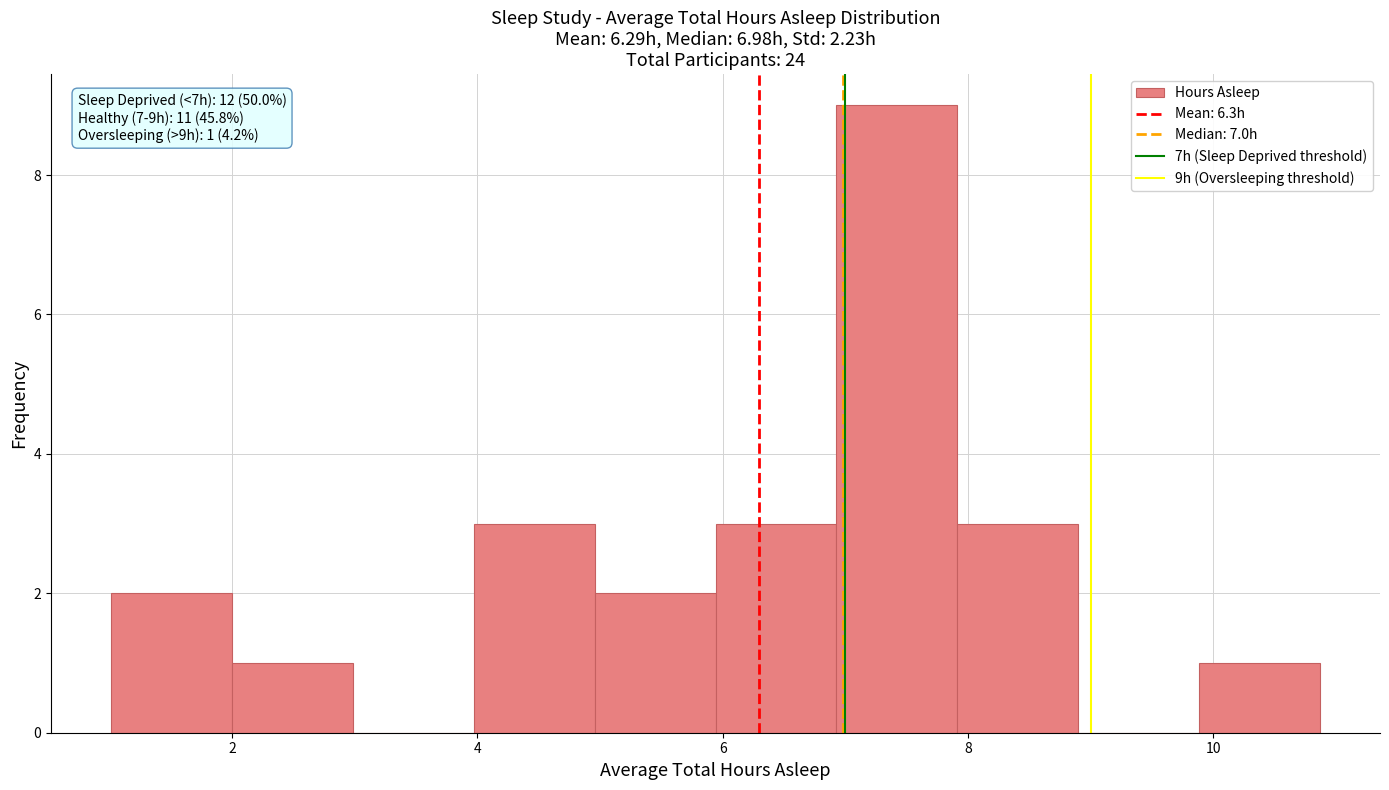

Which range on the x-axis has the tallest bar?

7.0 to 8.0